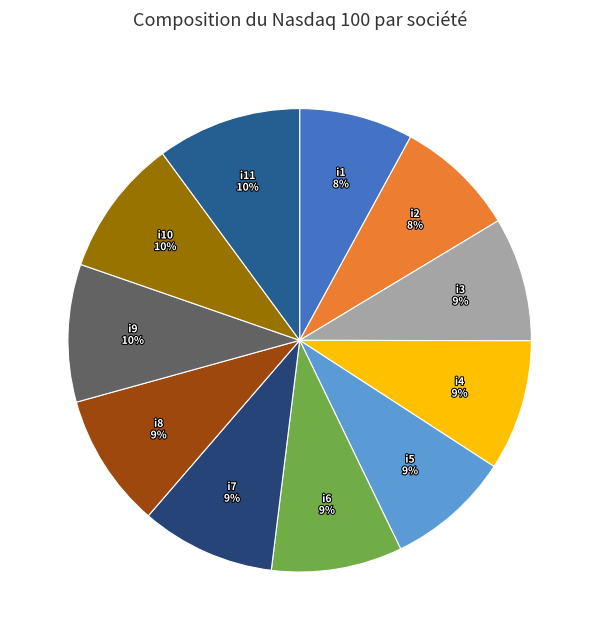

True or false: i8 accounts for 9% of the total.

True